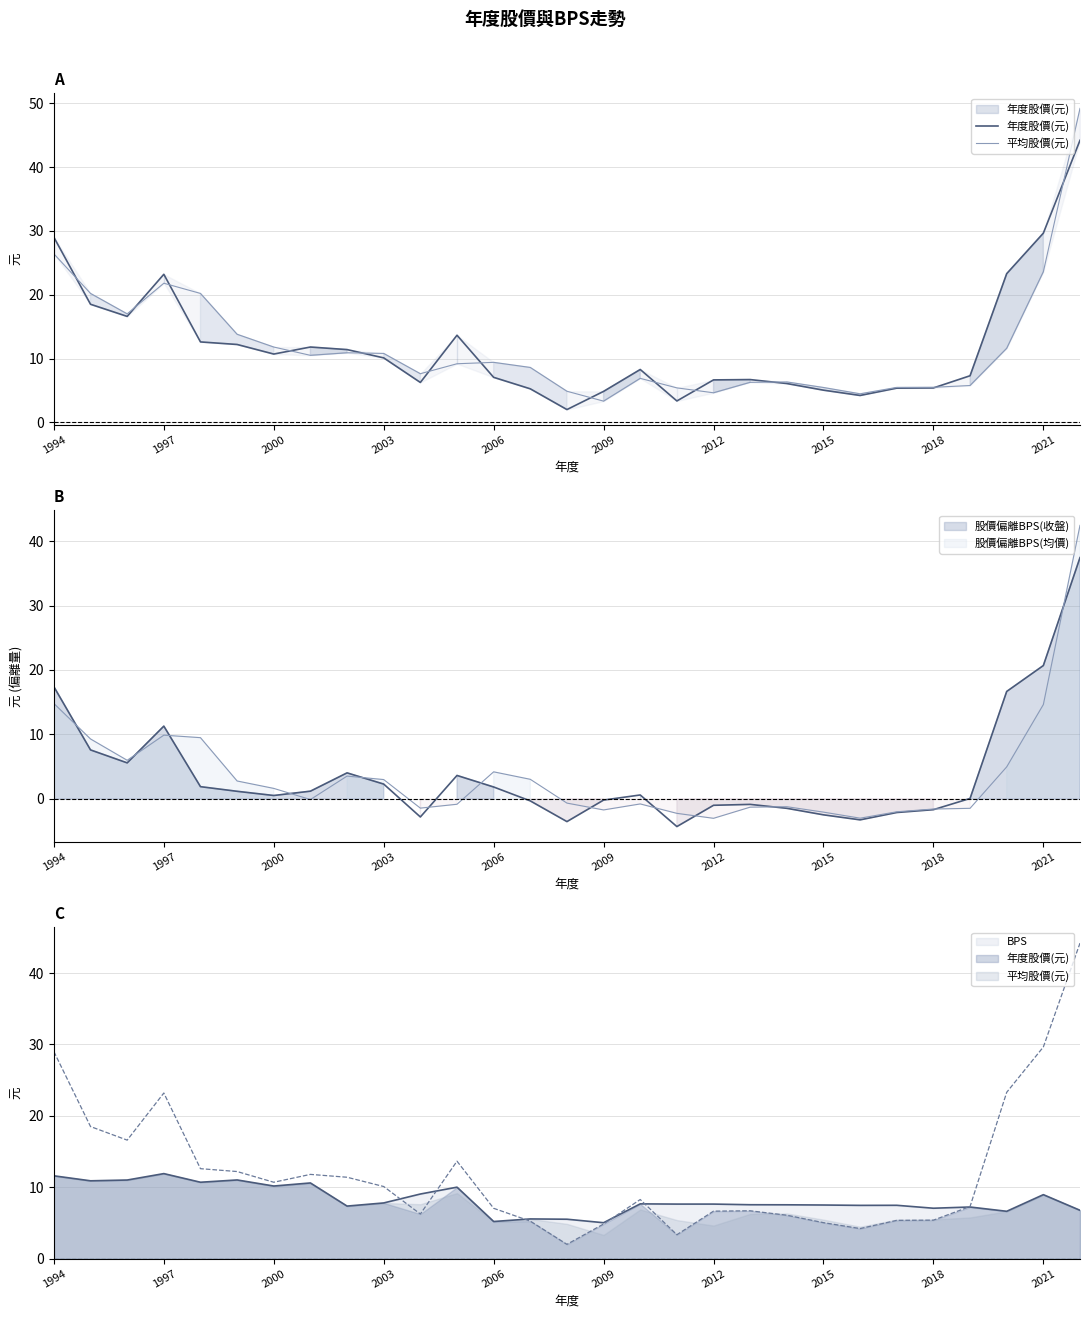

Reading left to right, what are all the values shown in this chart?

年度股價(元): 29.0	18.5	16.6	23.2	12.6	12.2	10.7	11.8	11.4	10.1	6.2	13.7	7.0	5.2	2.0	4.8	8.3	3.4	6.7	6.7	6.1	5.0	4.2	5.4	5.4	7.3	23.3	29.6	44.2
平均股價(元): 26.4	20.2	17.0	21.8	20.2	13.8	11.8	10.5	10.9	10.8	7.6	9.2	9.4	8.6	4.9	3.3	6.9	5.4	4.6	6.3	6.3	5.5	4.5	5.5	5.5	5.8	11.6	23.6	49.2